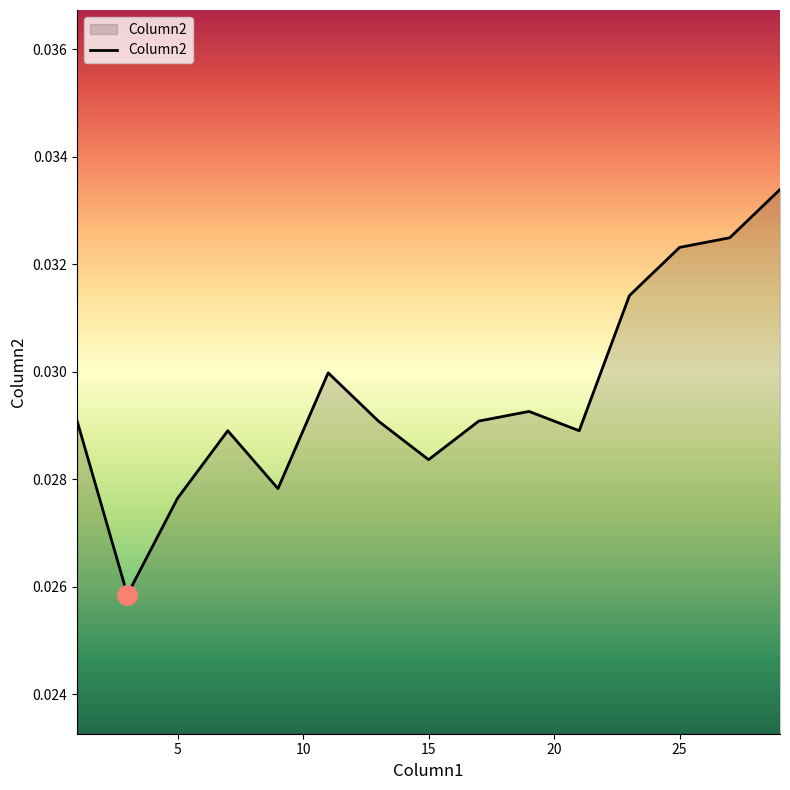

How many lines are shown in the chart?

1